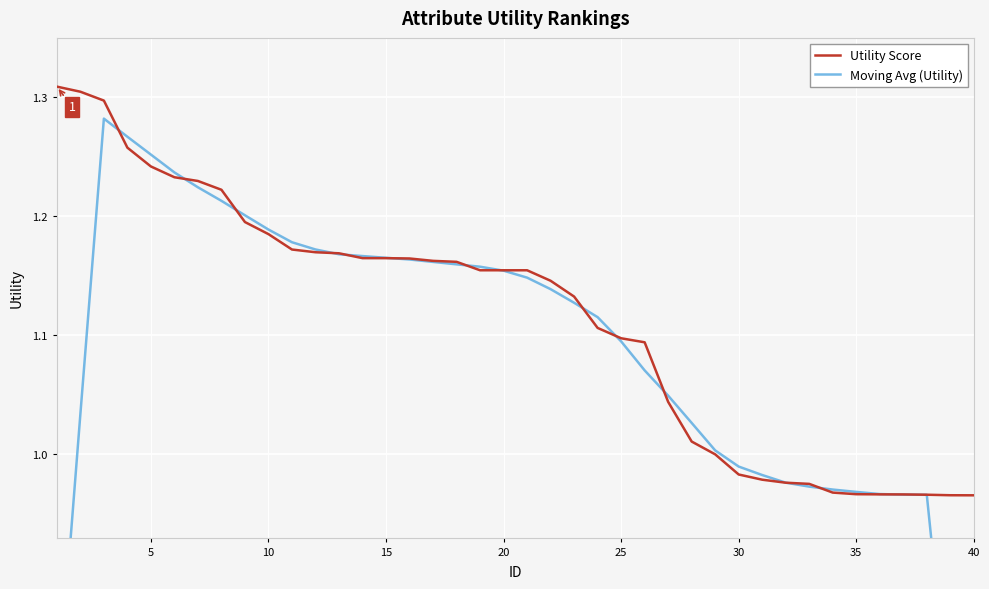

Reading right to left, transcribe all the data shown in this chart.

Utility Score: 1.0	1.0	1.0	1.0	1.0	1.0	1.0	1.0	1.0	1.0	1.0	1.0	1.0	1.0	1.1	1.1	1.1	1.1	1.1	1.2	1.2	1.2	1.2	1.2	1.2	1.2	1.2	1.2	1.2	1.2	1.2	1.2	1.2	1.2	1.2	1.2	1.3	1.3	1.3	1.3
Moving Avg (Utility): 0.6	0.8	1.0	1.0	1.0	1.0	1.0	1.0	1.0	1.0	1.0	1.0	1.0	1.0	1.1	1.1	1.1	1.1	1.1	1.1	1.2	1.2	1.2	1.2	1.2	1.2	1.2	1.2	1.2	1.2	1.2	1.2	1.2	1.2	1.2	1.3	1.3	1.3	1.0	0.8